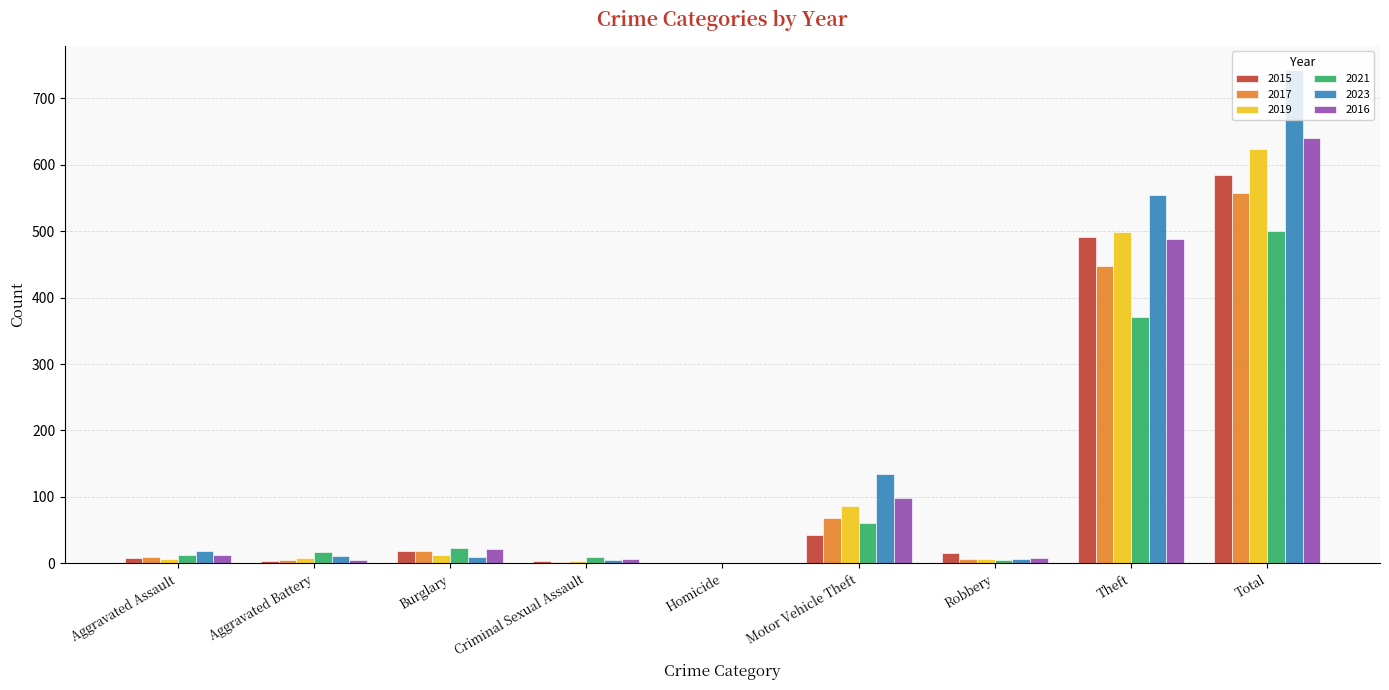

What are all the series names shown in the legend?

2015, 2017, 2019, 2021, 2023, 2016